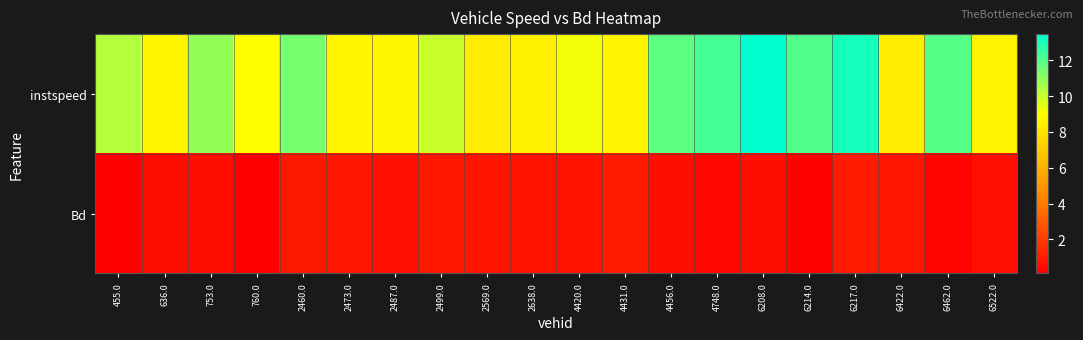

Reading right to left, transcribe all the data shown in this chart.

instspeed: 6522.0=8.5	6462.0=11.9	6422.0=8.3	6217.0=13.1	6214.0=12.0	6208.0=13.5	4748.0=12.3	4456.0=11.8	4431.0=8.6	4420.0=9.2	2638.0=8.4	2569.0=8.3	2499.0=10.0	2487.0=8.7	2473.0=8.7	2460.0=11.4	760.0=9.0	753.0=10.9	636.0=8.7	455.0=10.3
Bd: 6522.0=0.6	6462.0=0.3	6422.0=0.8	6217.0=0.9	6214.0=0.2	6208.0=0.6	4748.0=0.4	4456.0=0.6	4431.0=1.0	4420.0=0.8	2638.0=0.7	2569.0=0.8	2499.0=0.9	2487.0=0.6	2473.0=0.8	2460.0=0.9	760.0=0.1	753.0=0.6	636.0=0.5	455.0=0.2